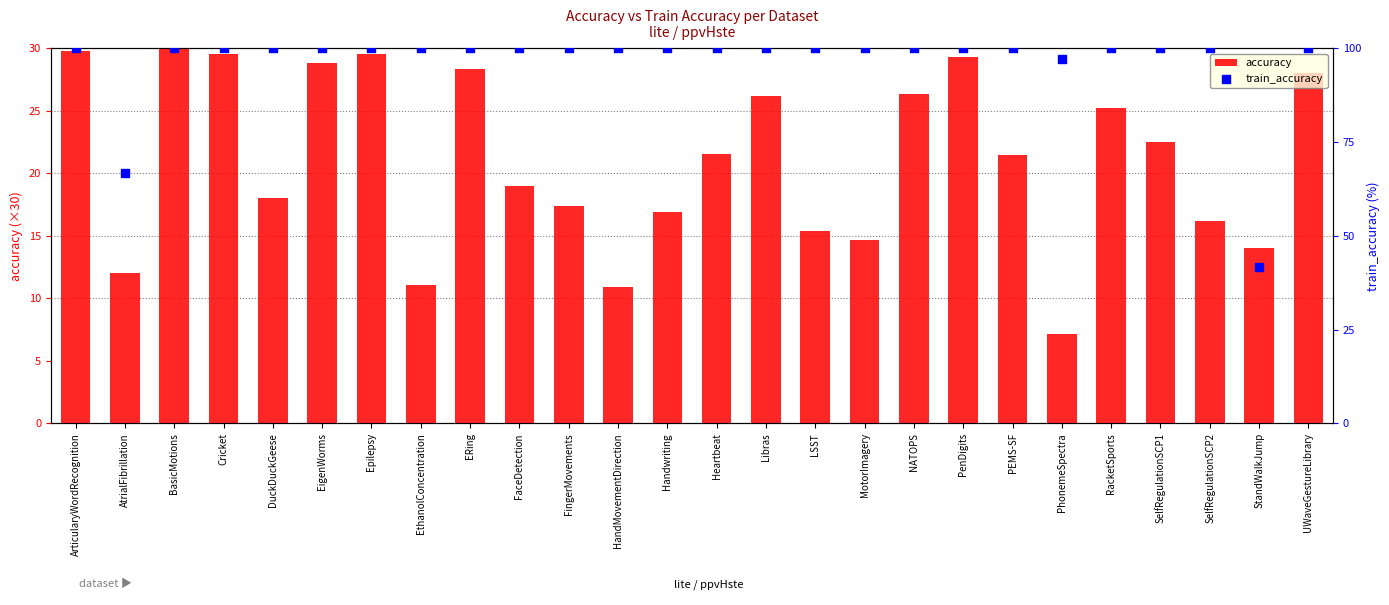

Which series contains the highest Y value?

train_accuracy